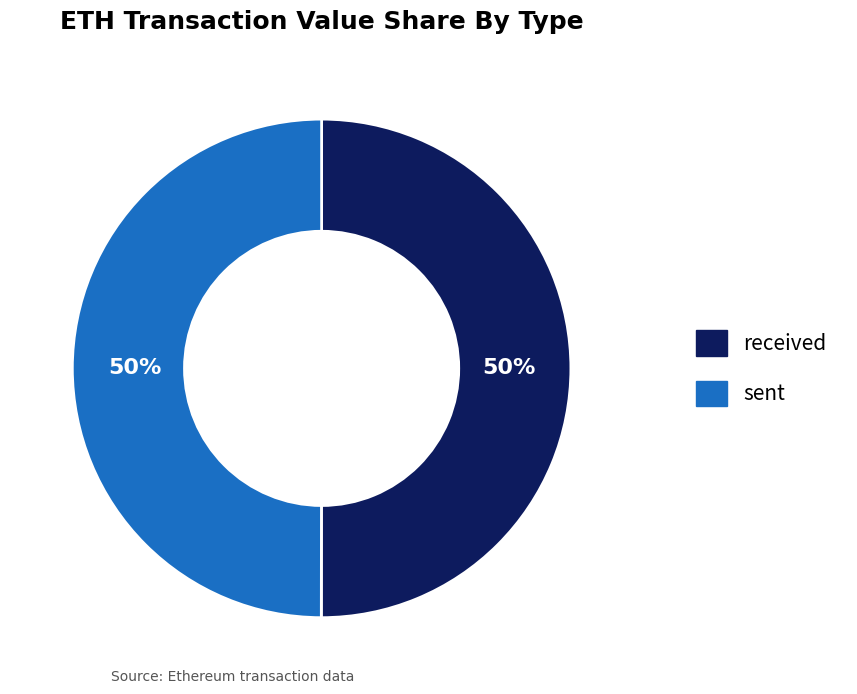

How many slices are in this pie chart?

2